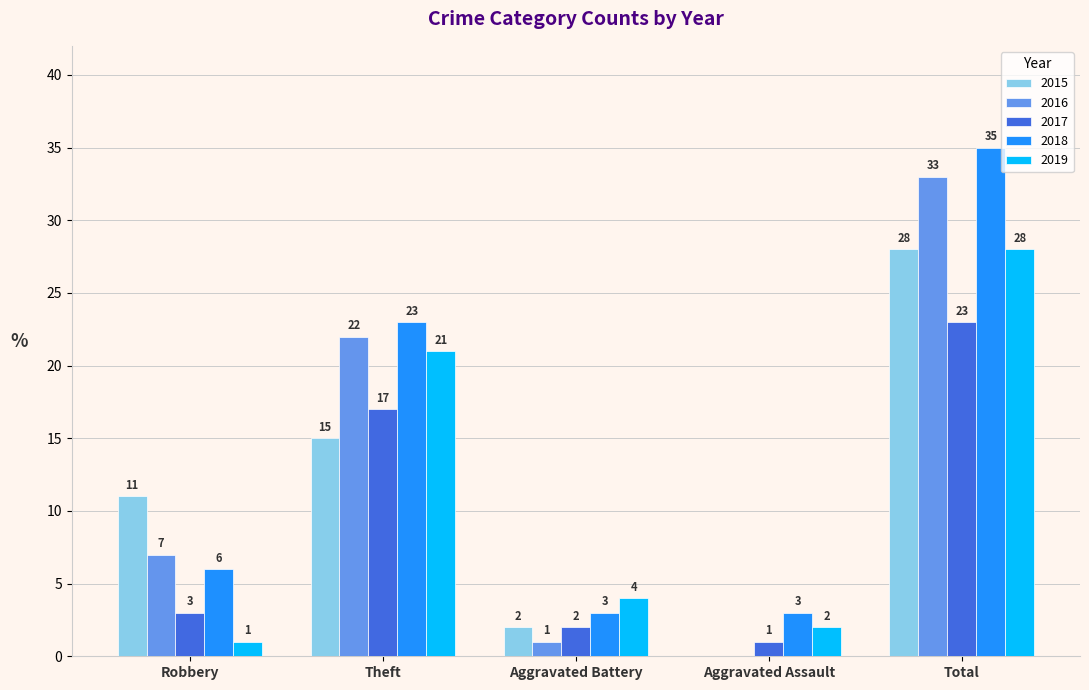

What is the sum of all 2017 values?

46